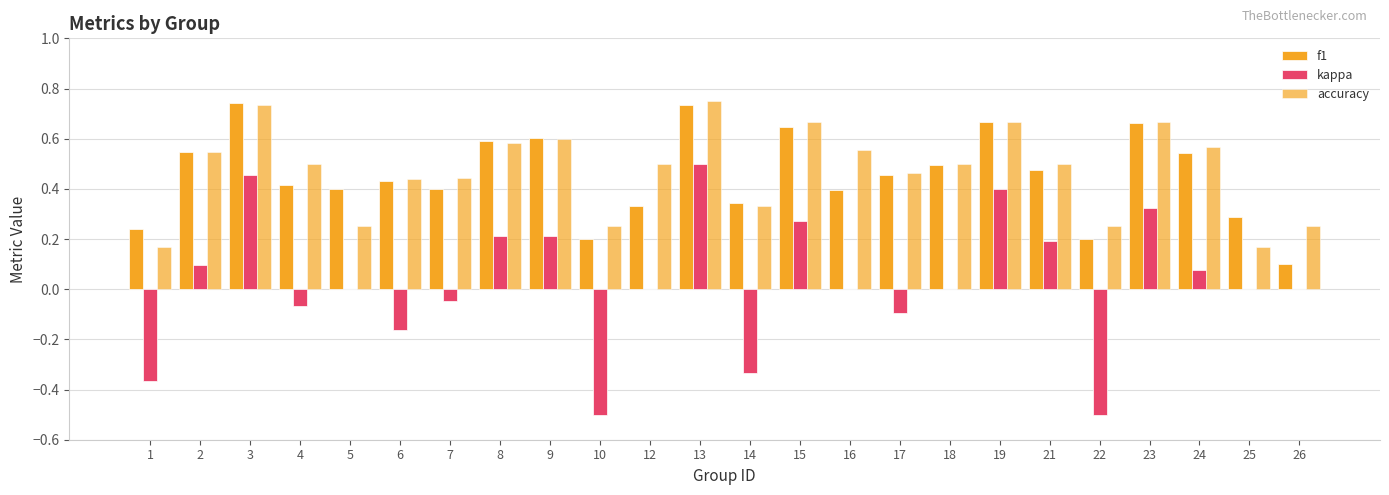

Are the bars grouped side by side (vs. stacked)?

Yes